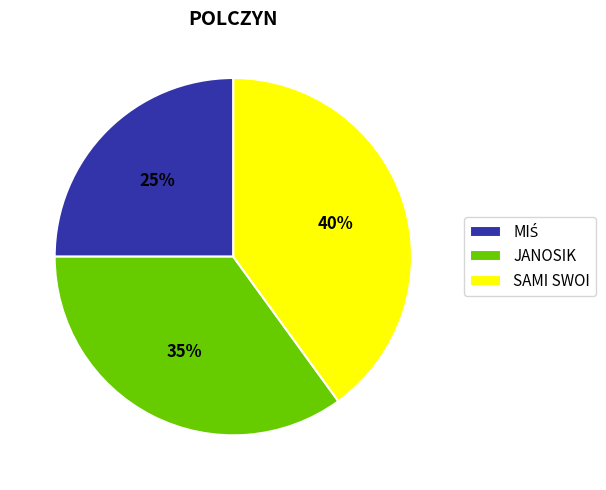

Is it true that SAMI SWOI is 40% of the pie?

True